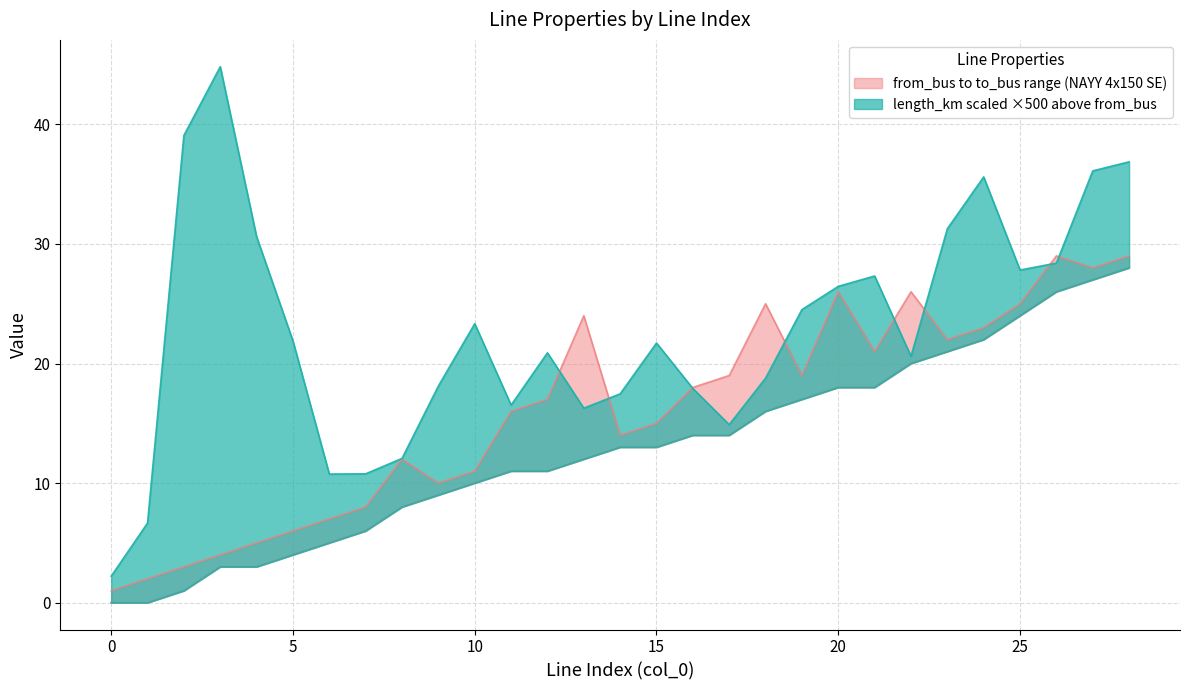

Reading left to right, what are all the values shown in this chart?

from_bus: 0=0	1=0	2=1	3=3	4=3	5=4	6=5	7=6	8=8	9=9	10=10	11=11	12=11	13=12	14=13	15=13	16=14	17=14	18=16	19=17	20=18	21=18	22=20	23=21	24=22	25=24	26=26	27=27	28=28
to_bus: 0=1	1=2	2=3	3=4	4=5	5=6	6=7	7=8	8=12	9=10	10=11	11=16	12=17	13=24	14=14	15=15	16=18	17=19	18=25	19=19	20=26	21=21	22=26	23=22	24=23	25=25	26=29	27=28	28=29